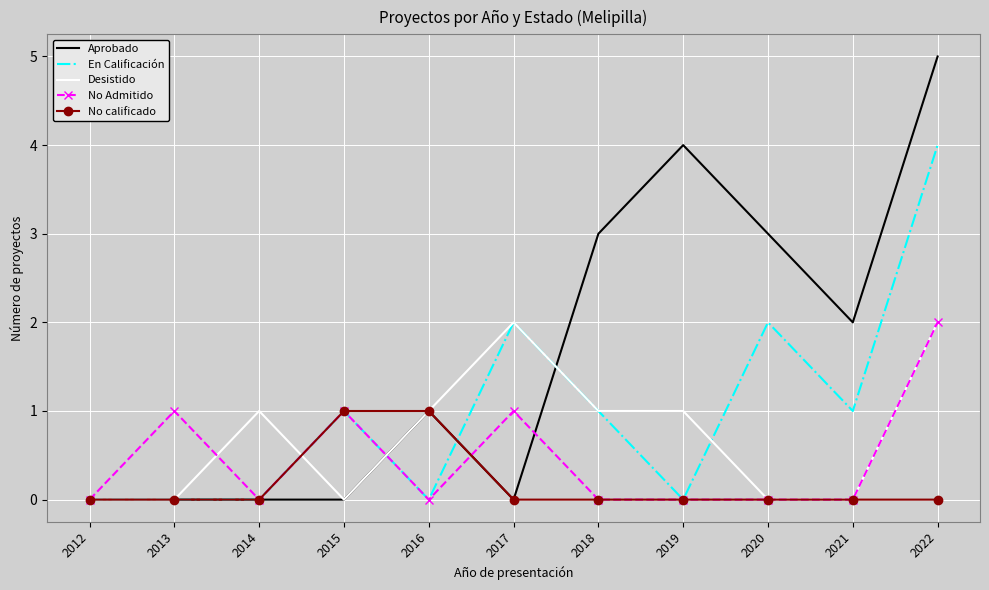

What is the total value across all series at 2022?

13